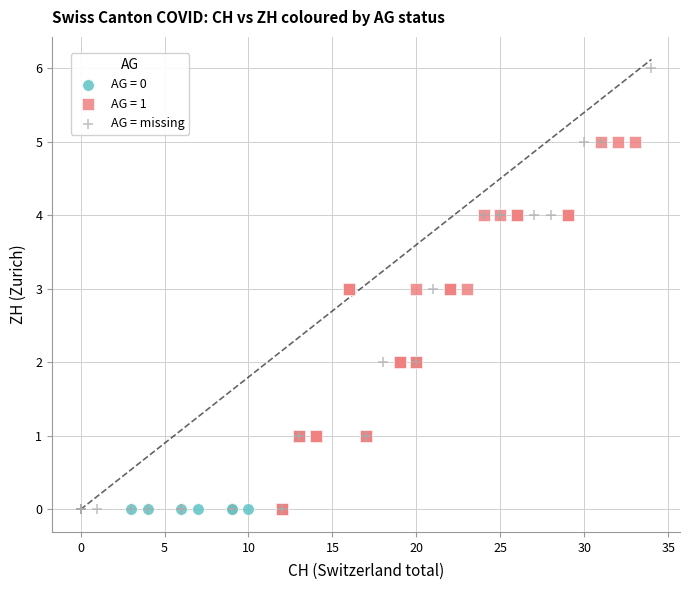

Which series contains the highest Y value?

AG = missing